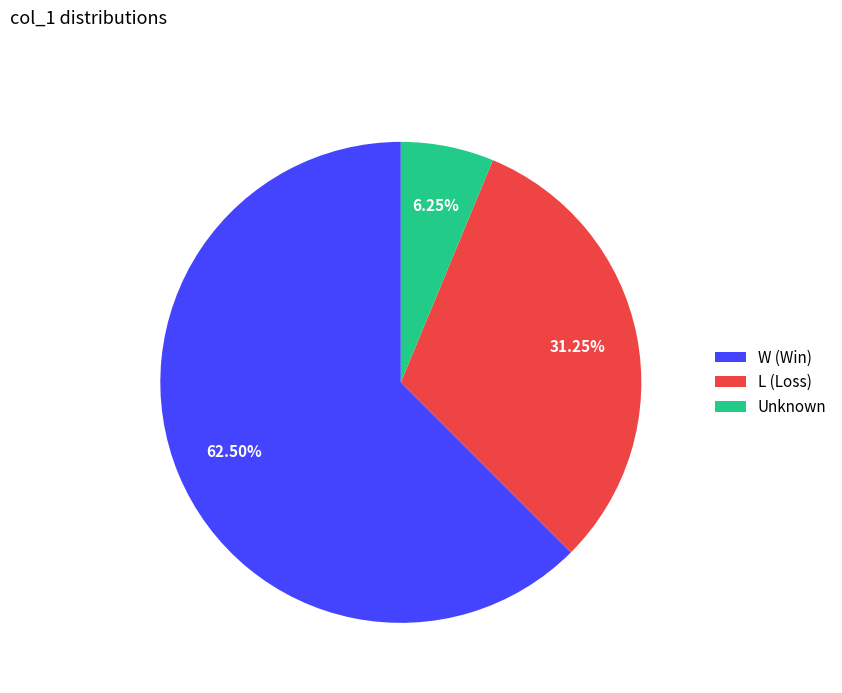

What is the ratio of the value at W (Win) to the value at Unknown?

10.0